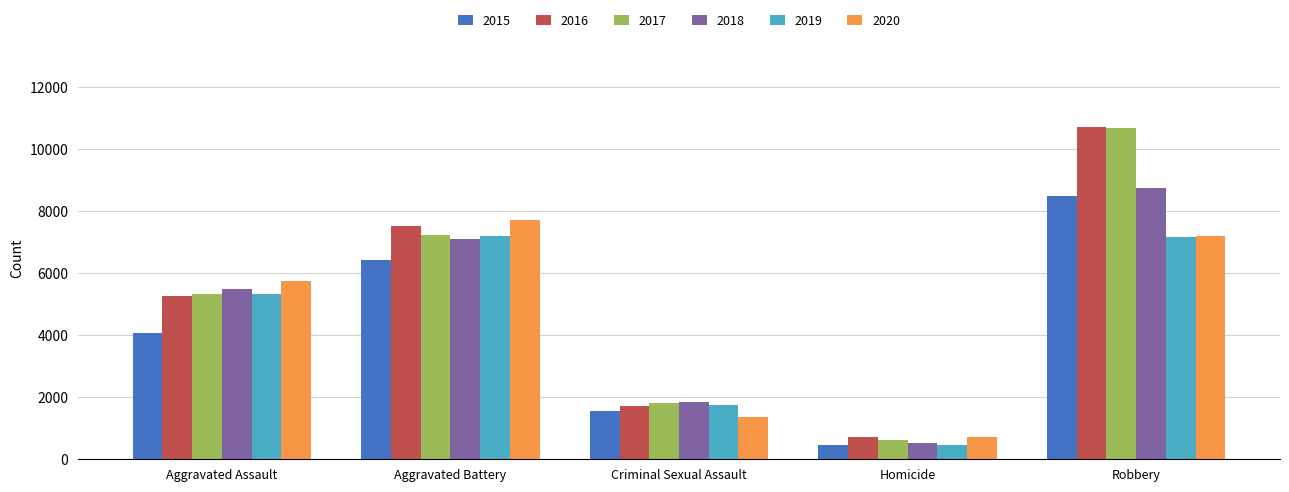

Is the value of 2016 at Robbery greater than the value of 2019 at Aggravated Assault?

Yes